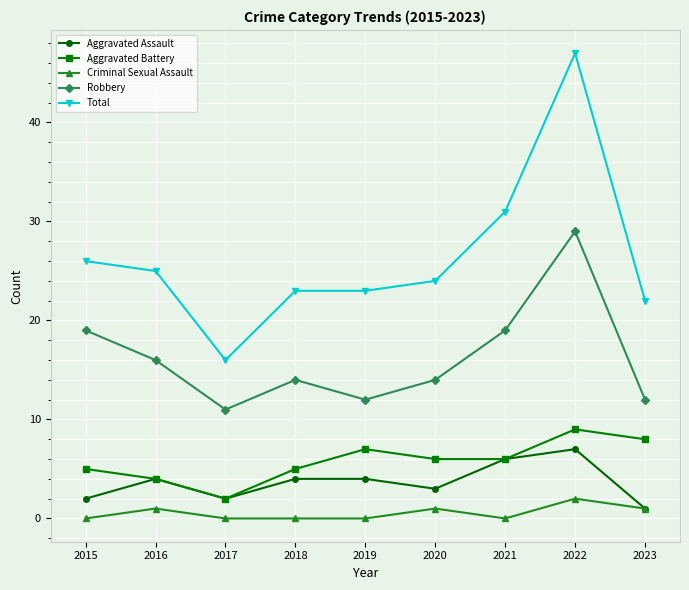

True or false: Criminal Sexual Assault and Total intersect in this chart.

False